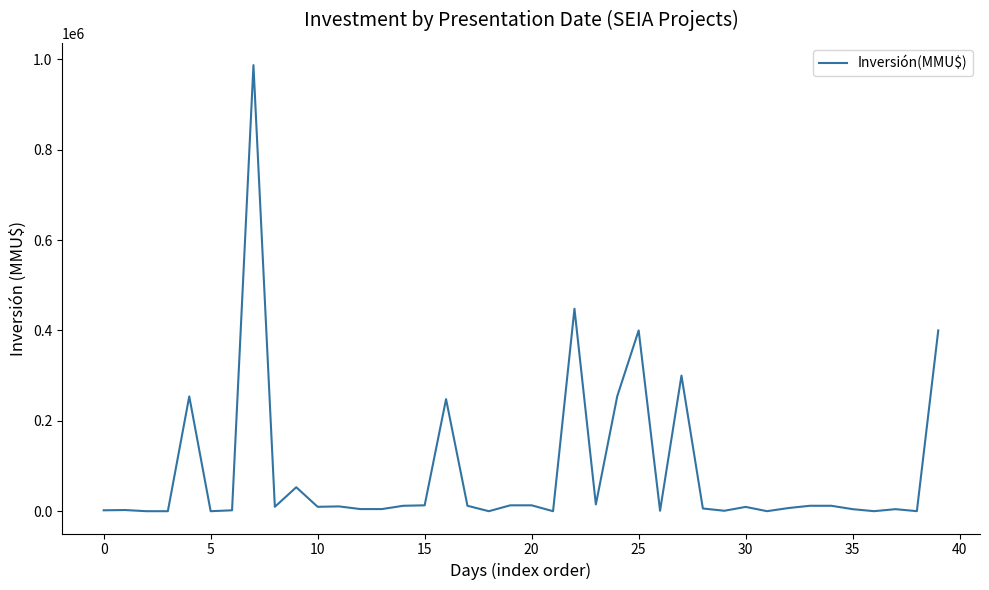

What is the difference between the maximum and minimum values?

987000